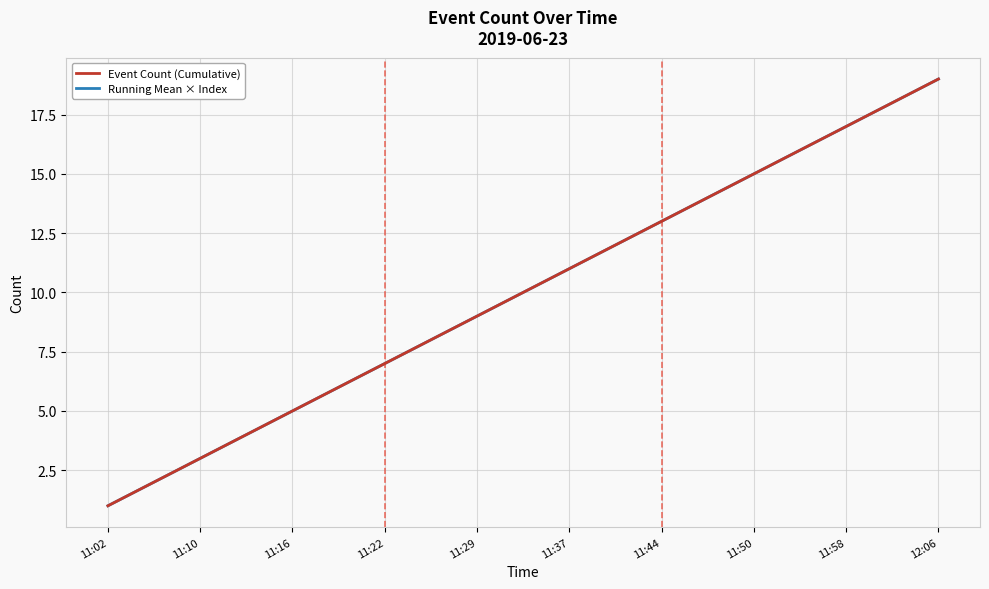

Does the chart have visible grid lines?

Yes